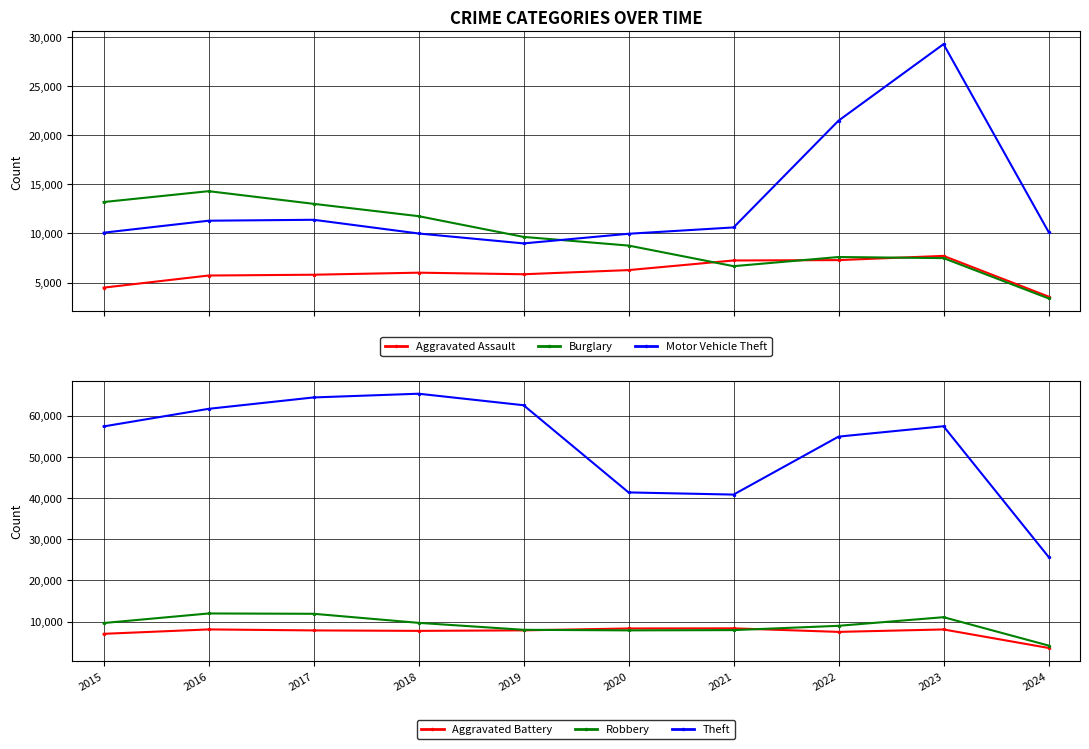

Reading left to right, what are all the values shown in this chart?

Aggravated Assault: 4480	5712	5793	6001	5841	6264	7242	7280	7708	3573
Burglary: 13184	14289	13001	11747	9638	8758	6662	7593	7481	3387
Motor Vehicle Theft: 10068	11285	11380	9985	8977	9959	10602	21461	29240	10156
Aggravated Battery: 7019	8086	7845	7735	7858	8320	8347	7488	8080	3590
Robbery: 9638	11960	11880	9681	7995	7855	7920	8962	11055	4177
Theft: 57351	61623	64386	65289	62495	41335	40810	54877	57395	25709